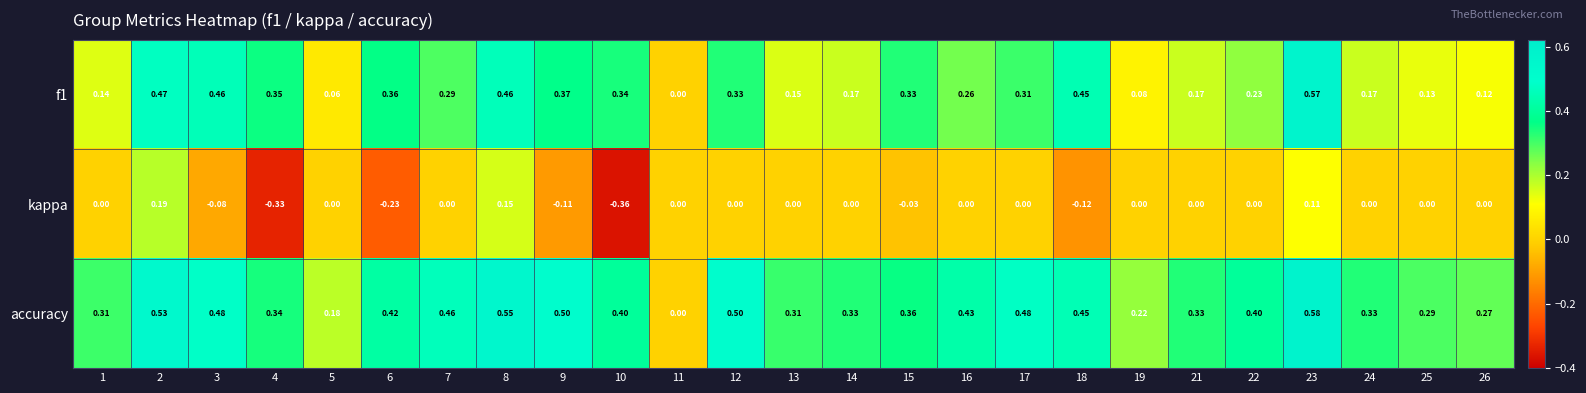

Which series has the largest total across all categories?

accuracy